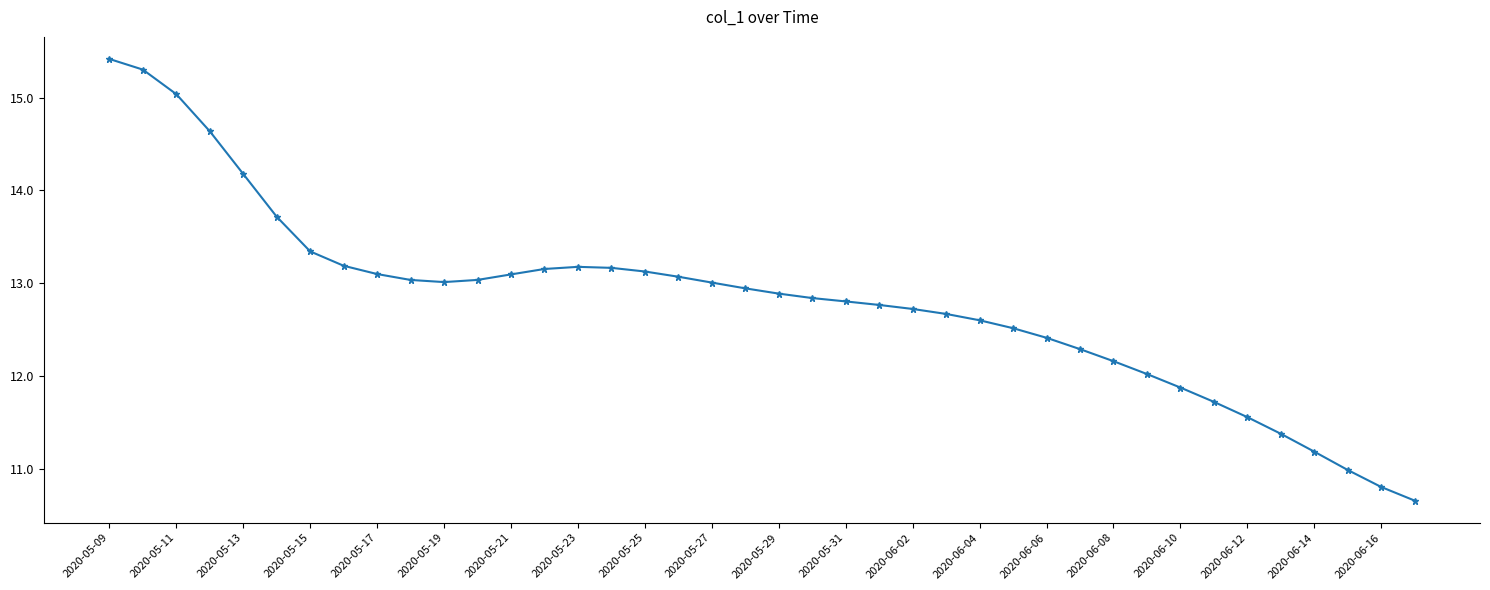

What is the sum of all values?

512.6